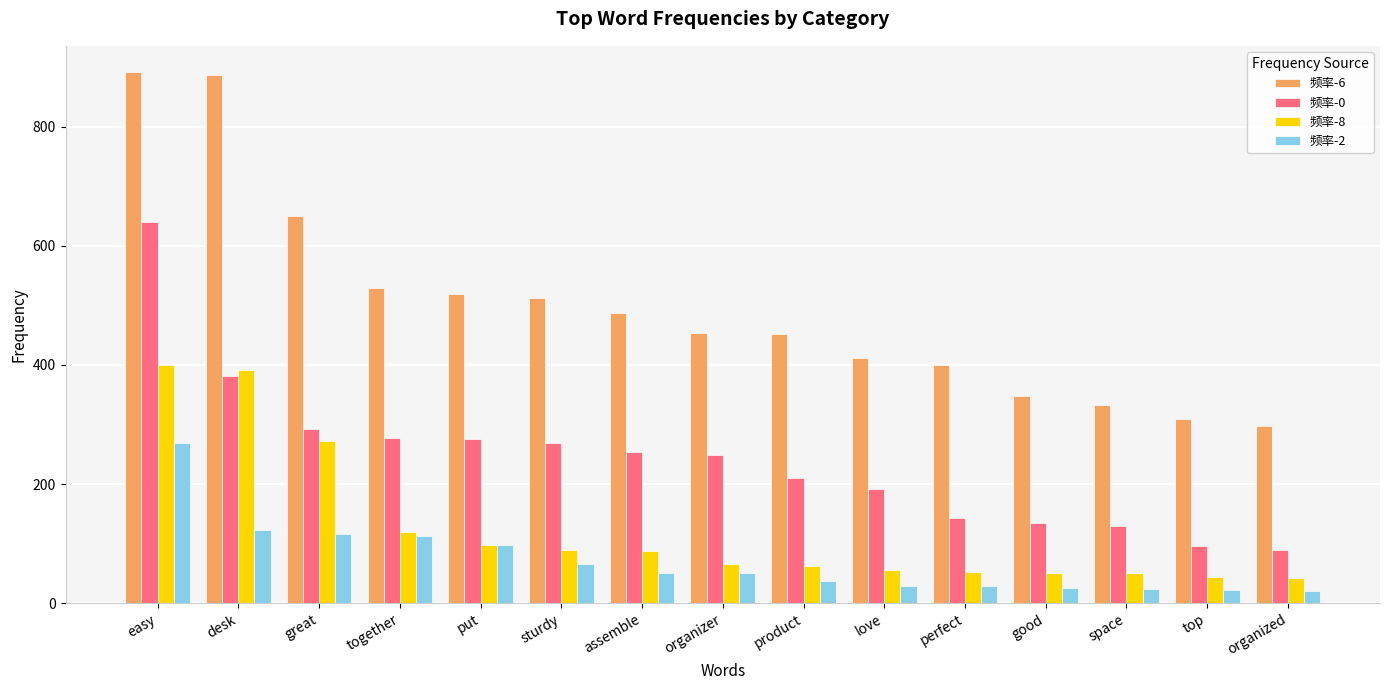

What is the sum of the 频率-2 values at product and easy?

307